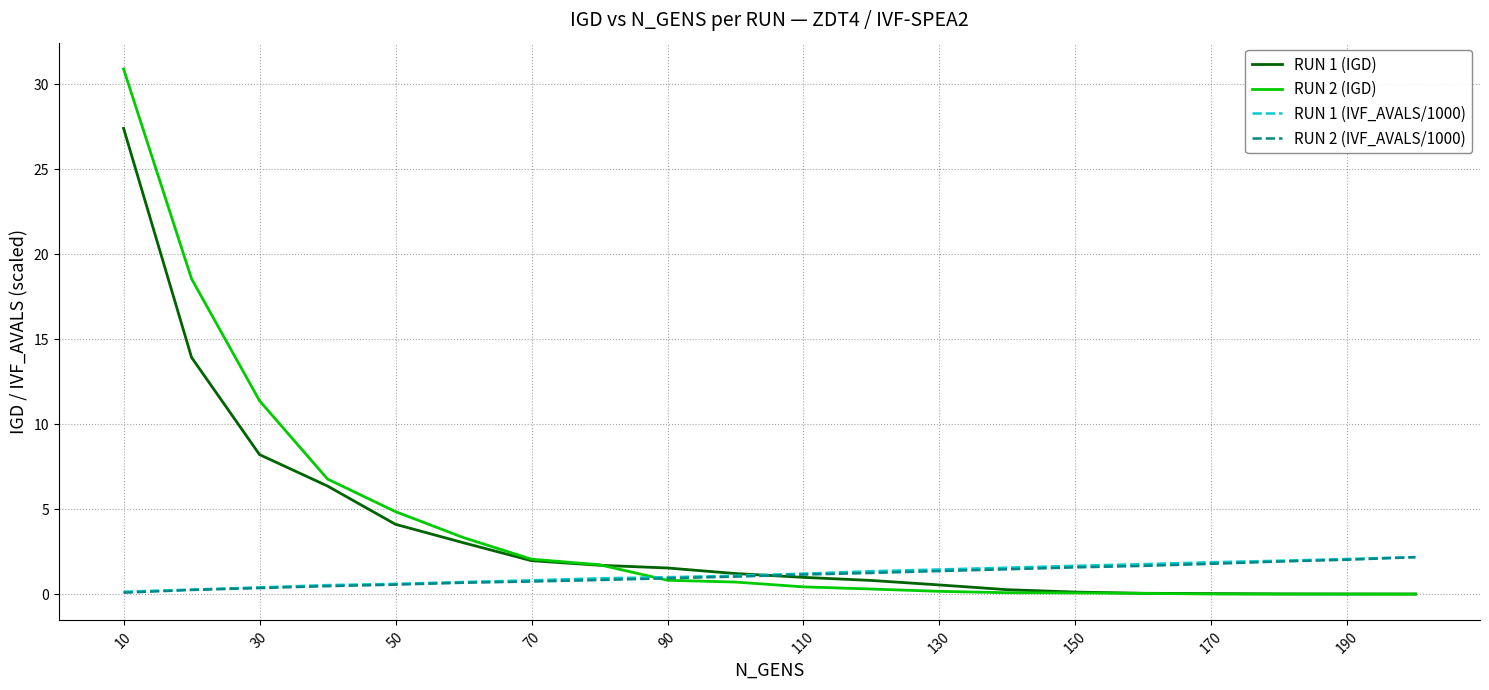

How many distinct data groups are displayed?

4